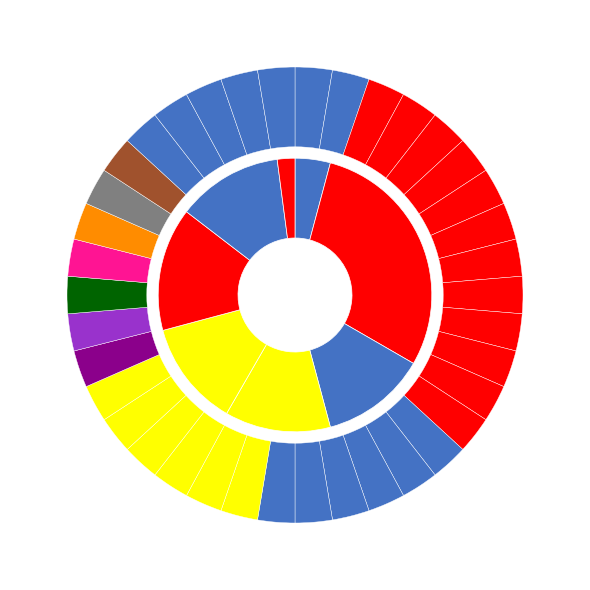

What percentage is the 2033 slice, to the nearest percent?

3%